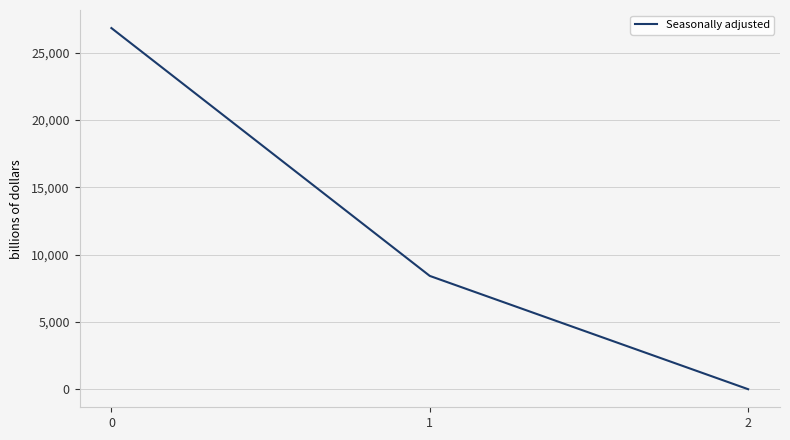

Does the chart display data point markers on the line(s)?

No